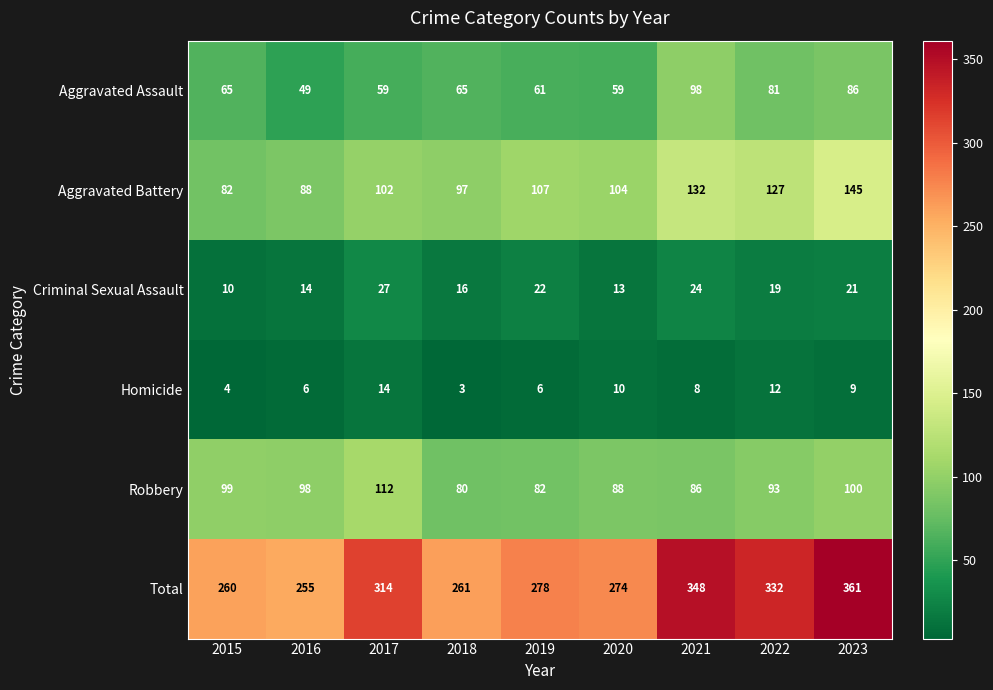

How many distinct data groups are displayed?

6